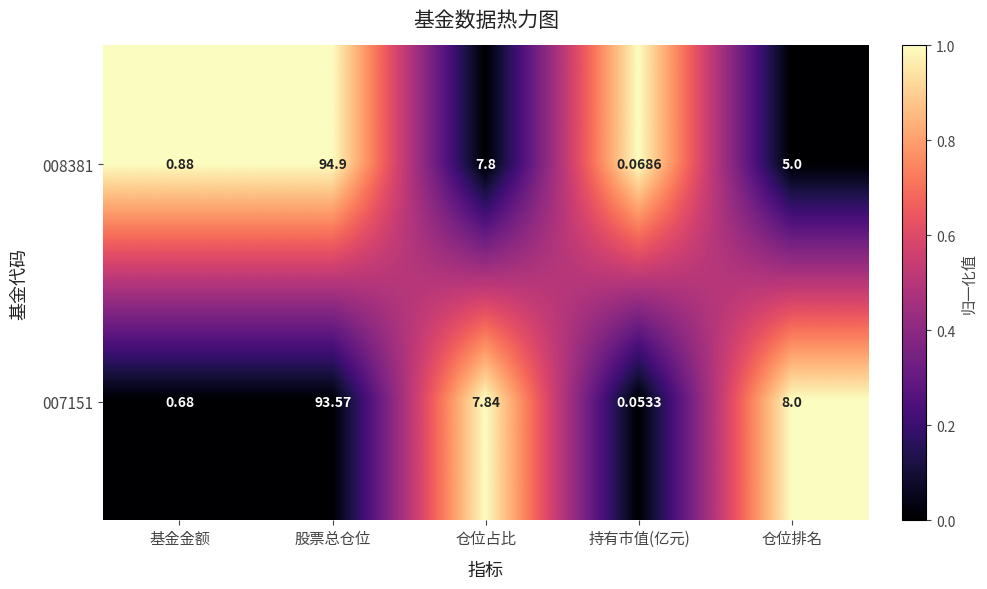

Which series changed the most between 基金金额 and 持有市值(亿元)?

008381